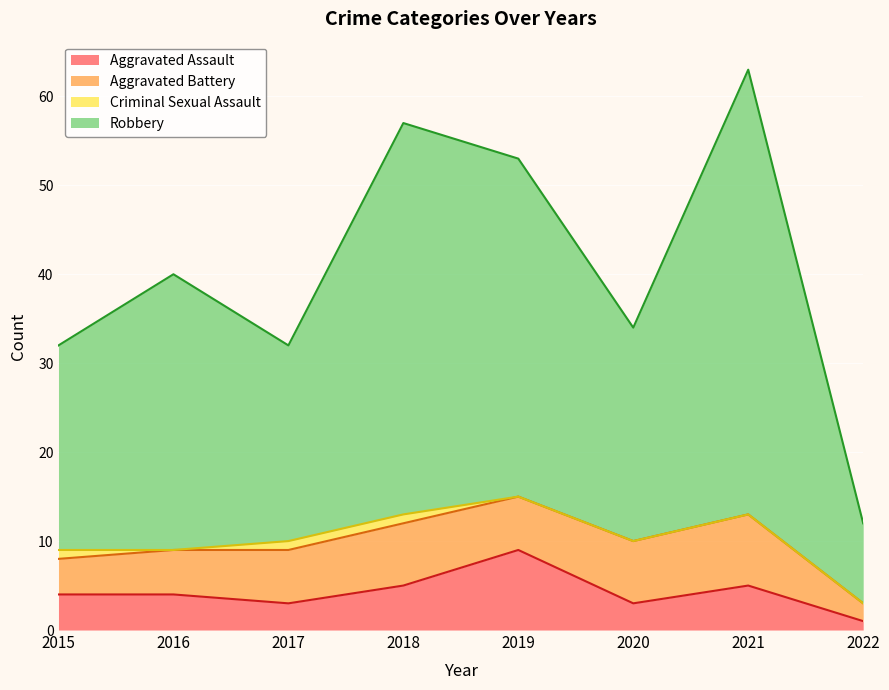

Does the chart display data point markers on the line(s)?

No